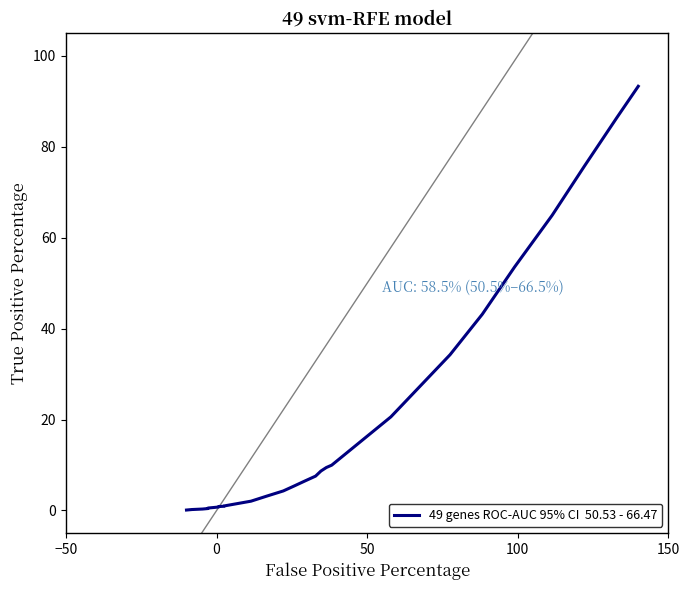

True or false: the data has more than 2 interior local peaks.

False